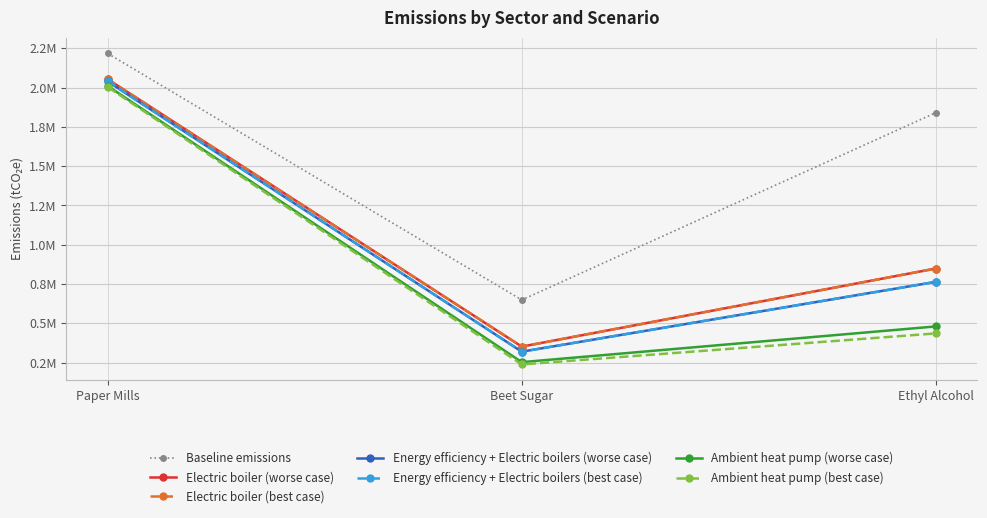

Does the chart have visible grid lines?

Yes